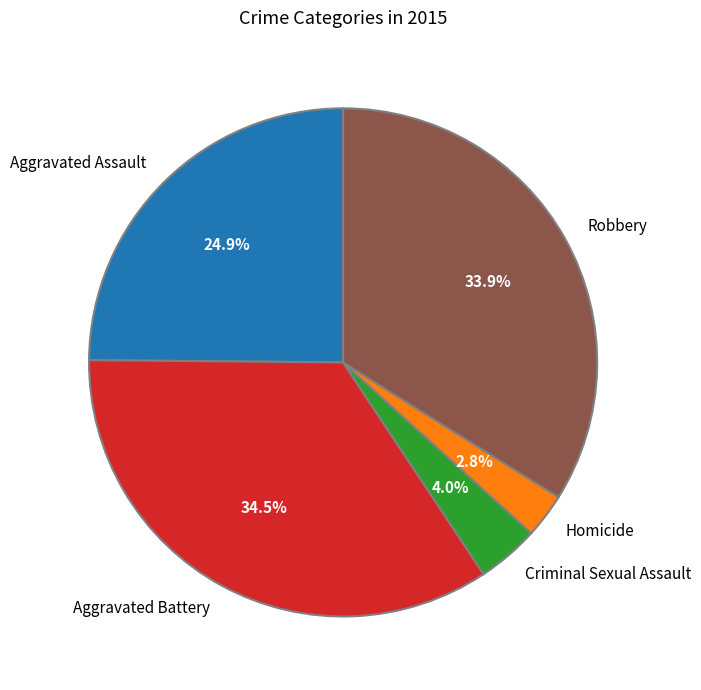

Does Aggravated Battery account for over 50% of the chart?

No